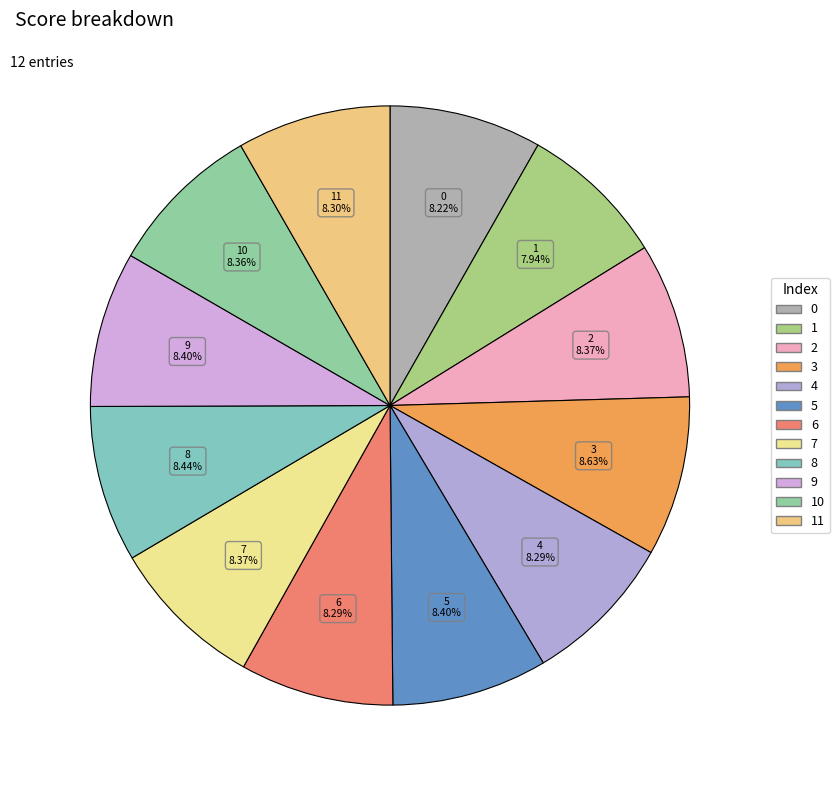

Count the number of slices in the pie.

12